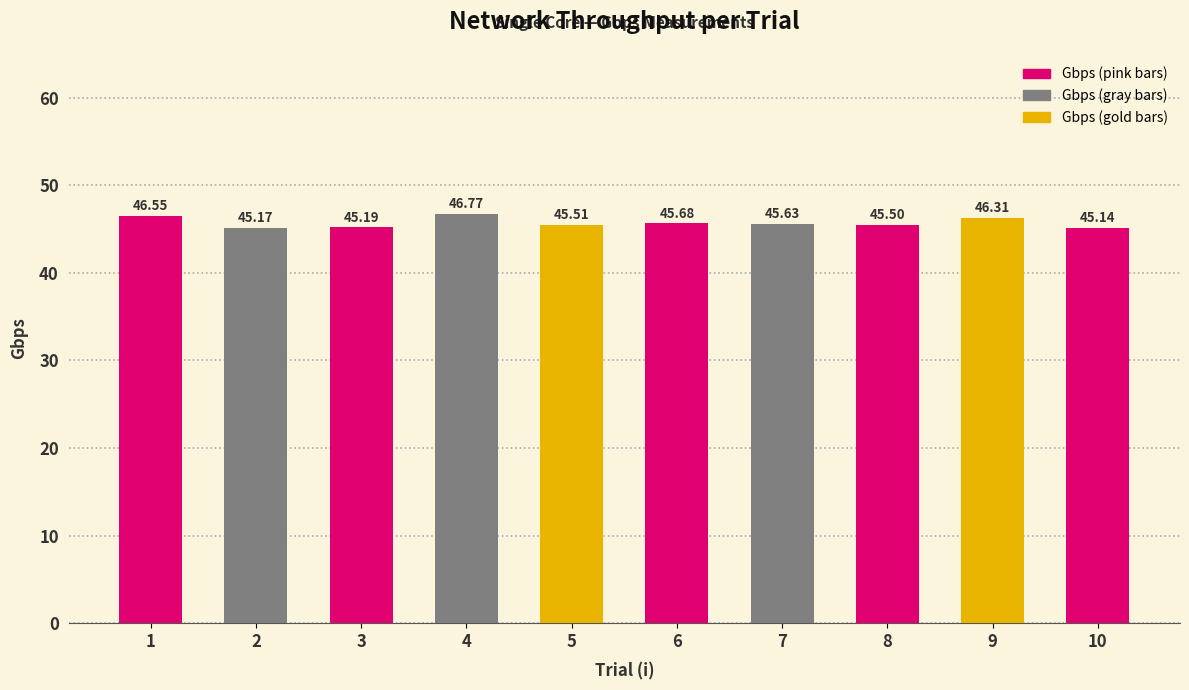

True or false: the data shows 45.5 at 8.

True